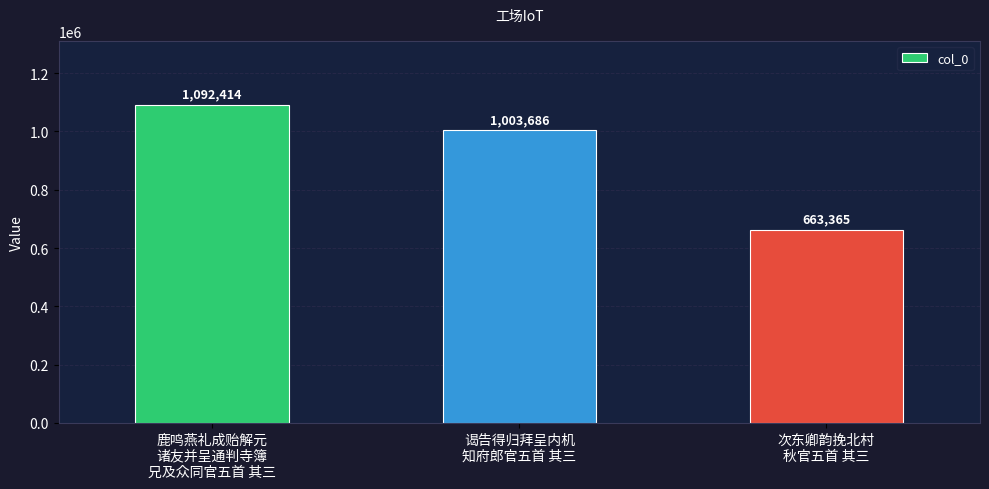

What is the ratio of the value at 鹿鸣燕礼成贻解元
诸友并呈通判寺簿
兄及众同官五首 其三 to the value at 谒告得归拜呈内机
知府郎官五首 其三?

1.1